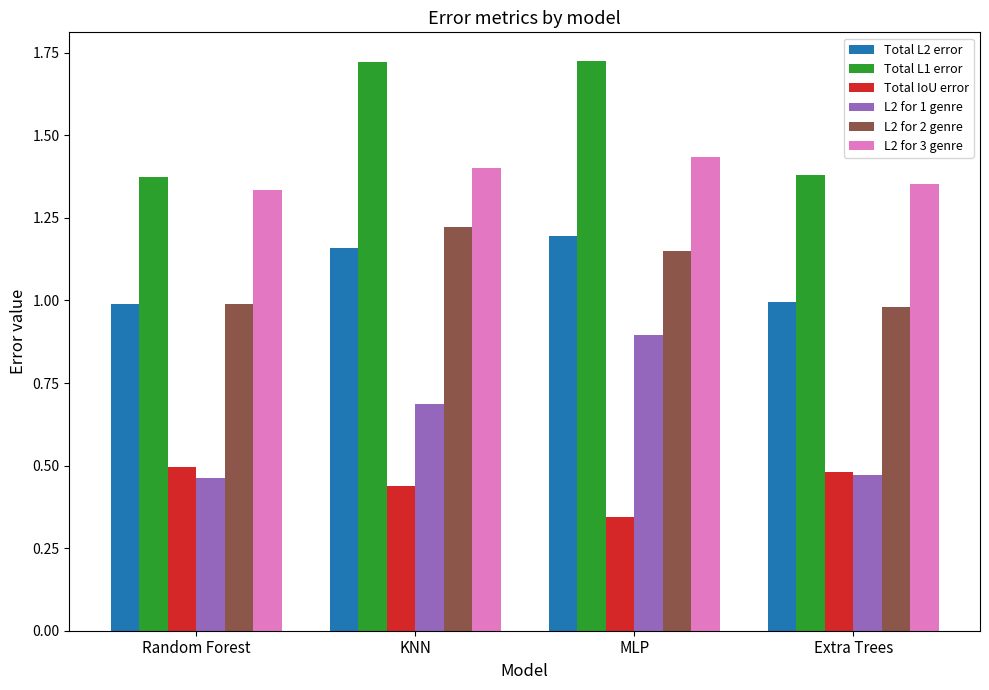

The L2 for 2 genre series shows 1.6 at MLP. True or false?

False